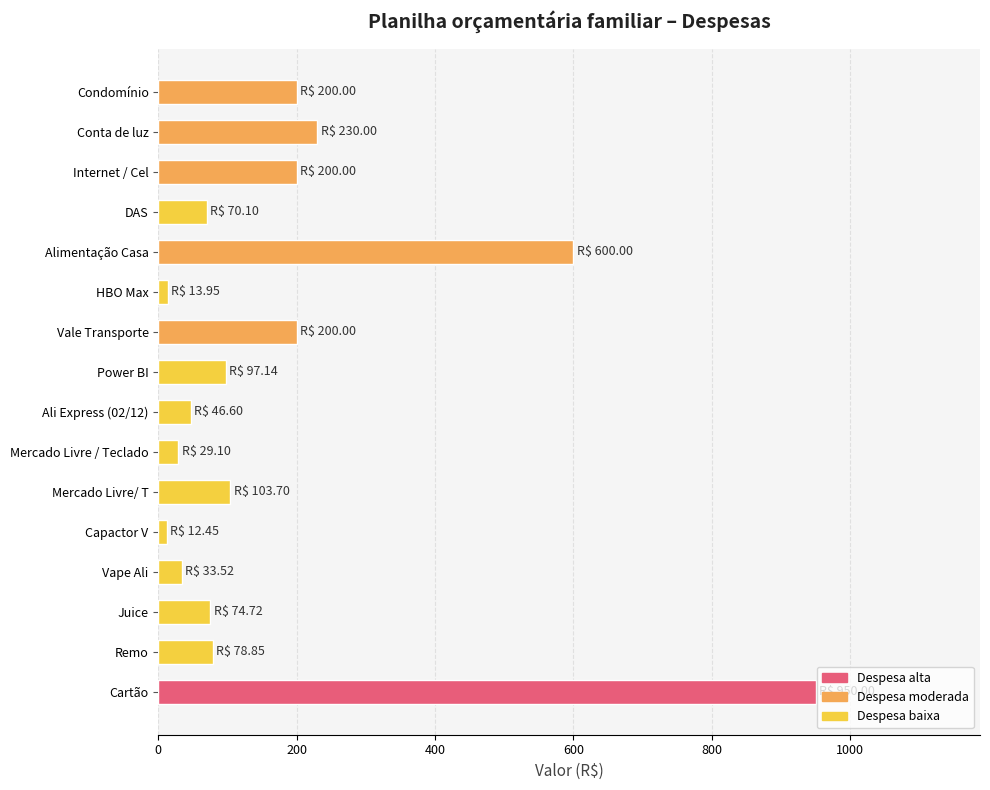

Where is the data nearest to the value 481?

Alimentação Casa